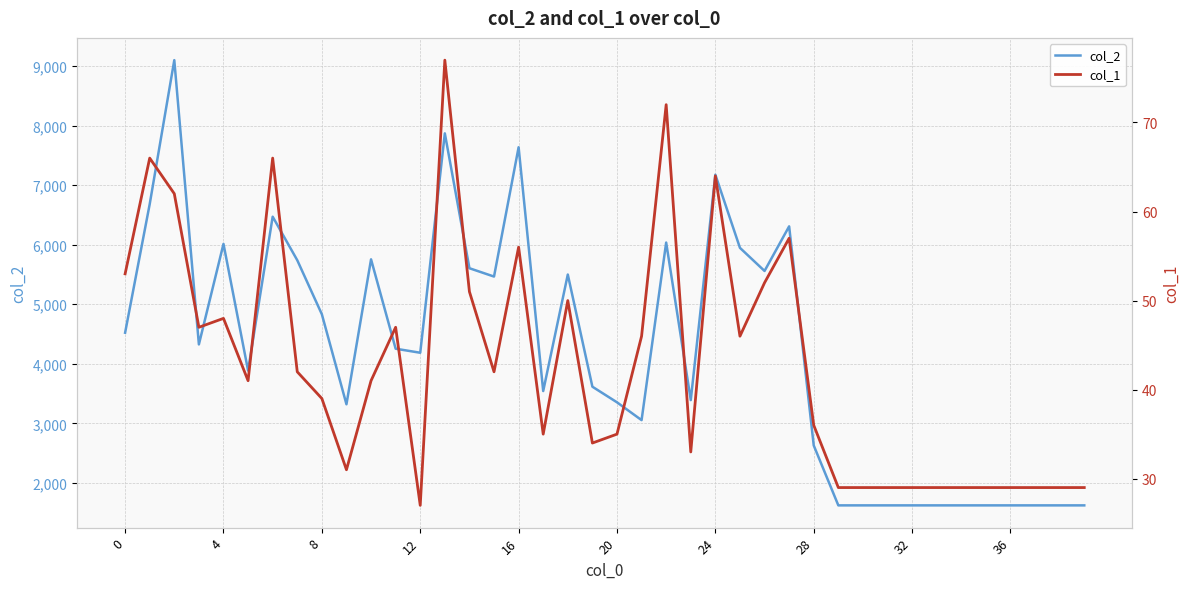

What is the difference between the second highest and minimum values in the col_2 series?

6245